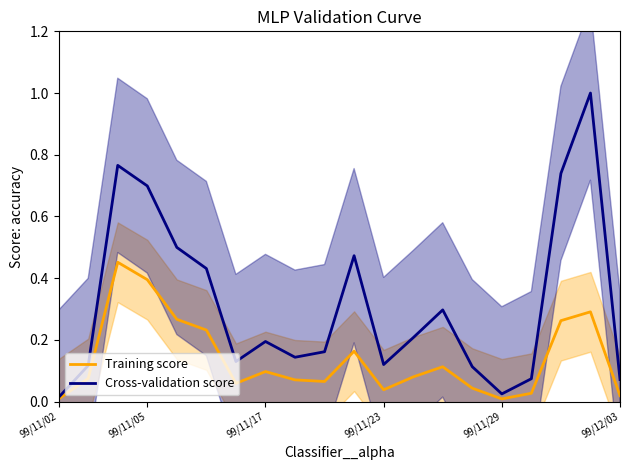

Does the chart display data point markers on the line(s)?

No